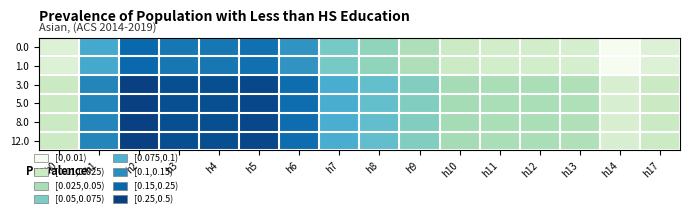

Reading right to left, extract all data points from this chart.

0.0: h17=0.1	h14=0.0	h13=0.1	h12=0.1	h11=0.1	h10=0.1	h9=0.3	h8=0.4	h7=0.4	h6=0.7	h5=0.8	h4=0.8	h3=0.8	h2=0.9	h1=0.6	h0=0.1
1.0: h17=0.1	h14=0.0	h13=0.1	h12=0.1	h11=0.1	h10=0.1	h9=0.3	h8=0.4	h7=0.4	h6=0.7	h5=0.8	h4=0.8	h3=0.8	h2=0.9	h1=0.6	h0=0.1
3.0: h17=0.1	h14=0.1	h13=0.3	h12=0.3	h11=0.3	h10=0.3	h9=0.4	h8=0.5	h7=0.6	h6=0.8	h5=1.0	h4=0.9	h3=0.9	h2=1.0	h1=0.7	h0=0.1
5.0: h17=0.1	h14=0.1	h13=0.3	h12=0.3	h11=0.3	h10=0.3	h9=0.4	h8=0.5	h7=0.6	h6=0.8	h5=1.0	h4=0.9	h3=0.9	h2=1.0	h1=0.7	h0=0.1
8.0: h17=0.1	h14=0.1	h13=0.3	h12=0.3	h11=0.3	h10=0.3	h9=0.4	h8=0.5	h7=0.6	h6=0.8	h5=1.0	h4=0.9	h3=0.9	h2=1.0	h1=0.7	h0=0.1
12.0: h17=0.1	h14=0.1	h13=0.3	h12=0.3	h11=0.3	h10=0.3	h9=0.4	h8=0.5	h7=0.6	h6=0.8	h5=1.0	h4=0.9	h3=0.9	h2=1.0	h1=0.7	h0=0.1